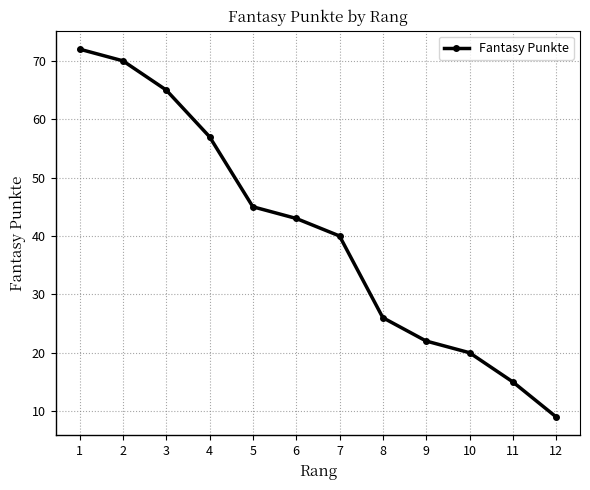

What is the difference between the second highest and second lowest values?

55